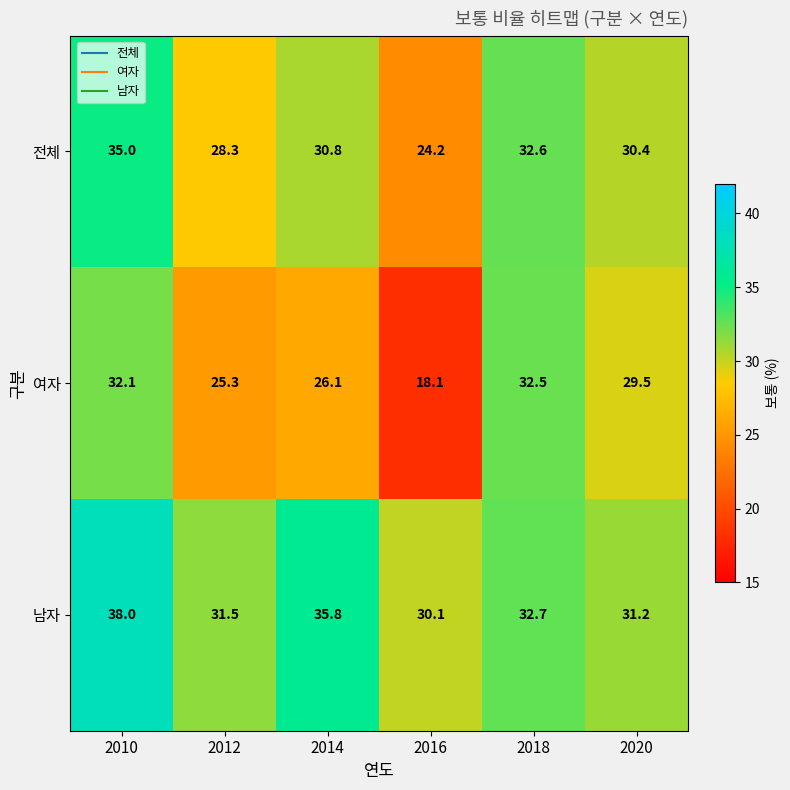

What is the difference between the maximum and minimum values in the 전체 series?

10.8